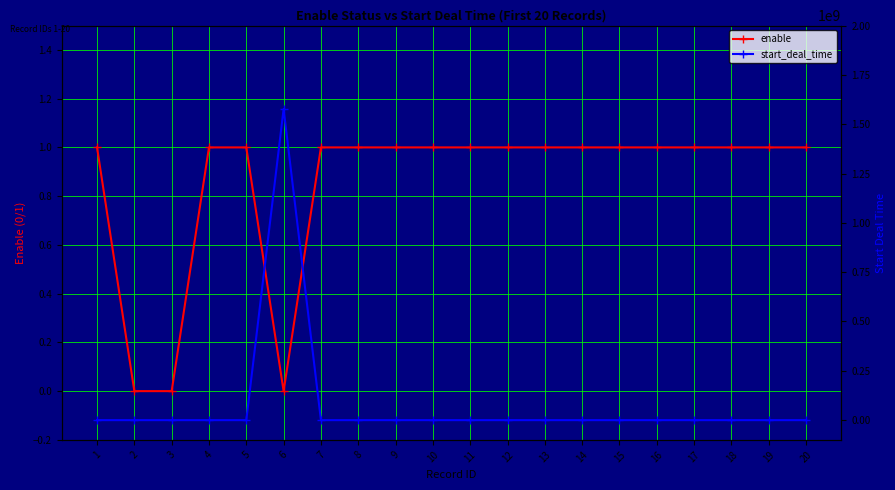

What is the difference between the highest and lowest values at 4?

1